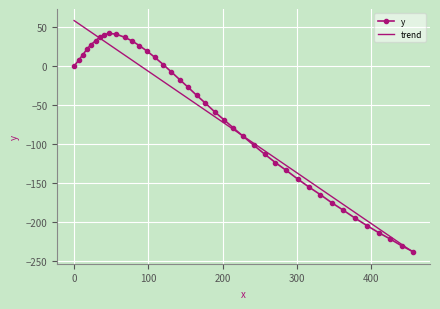

What is the highest value of the y series?

42.0